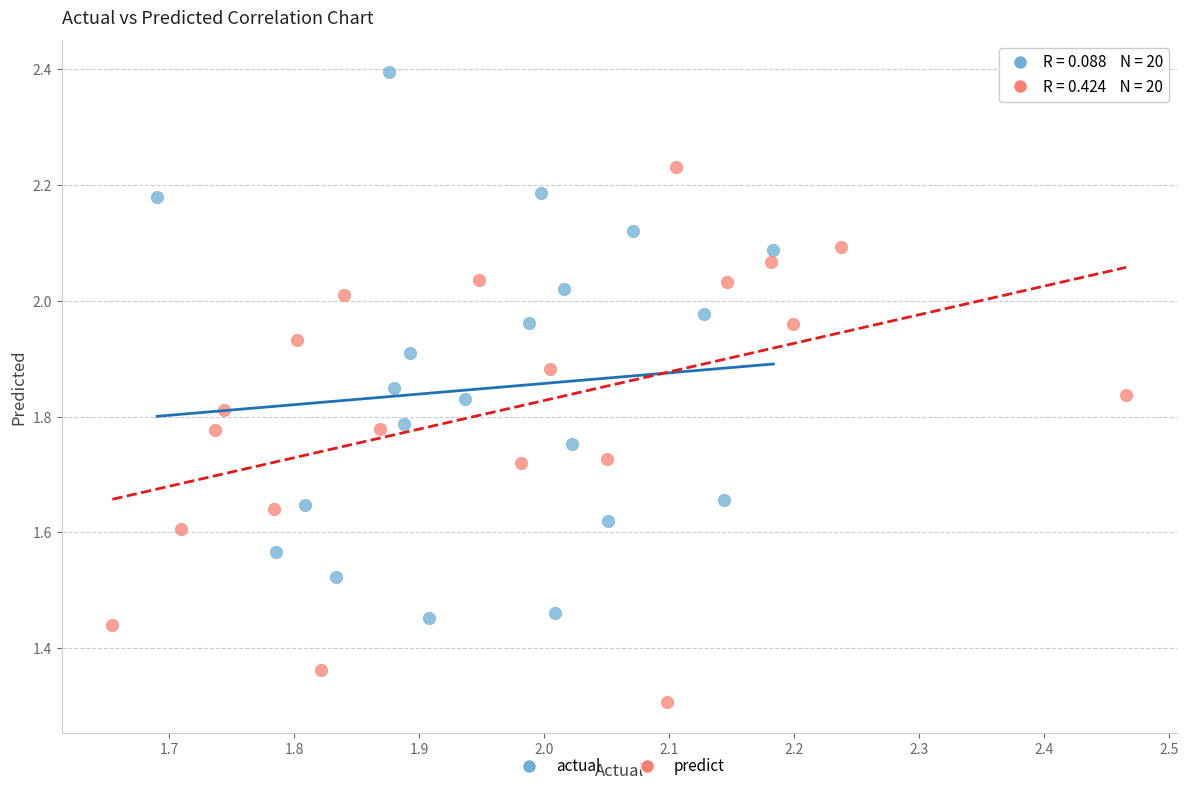

What are all the series names shown in the legend?

actual, predict